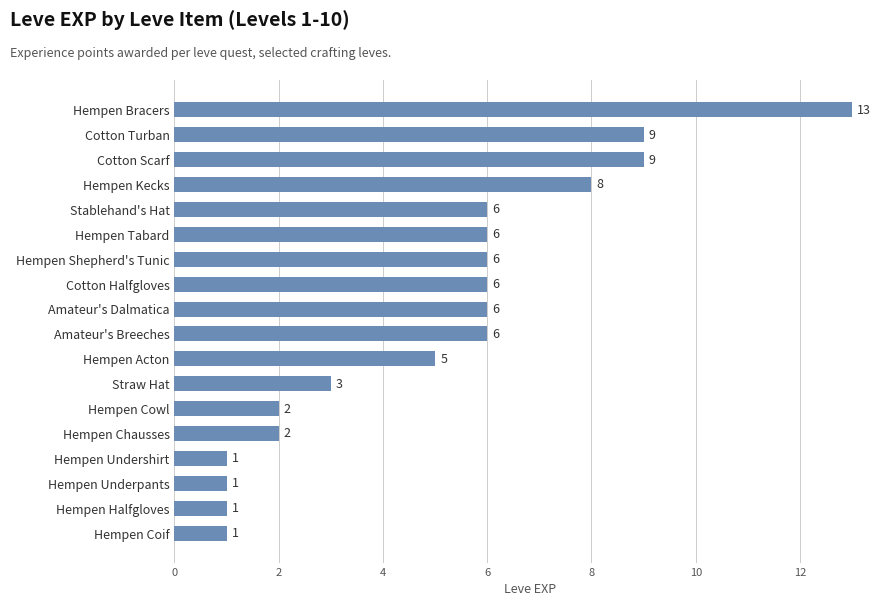

The chart shows a value of 2 at Cotton Turban. True or false?

False